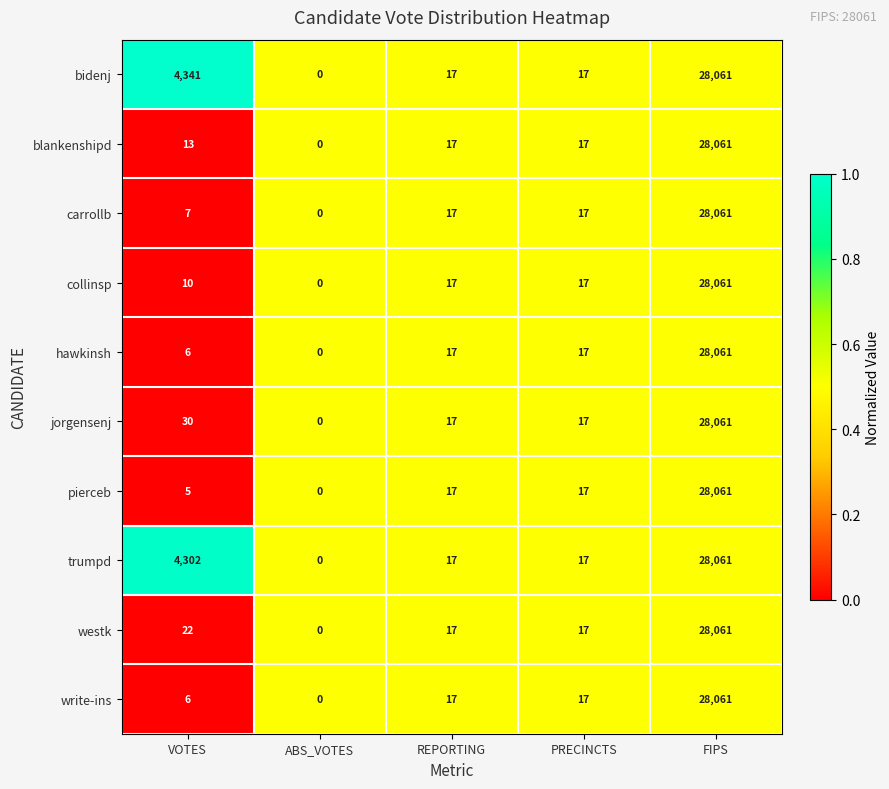

What is the difference between the second highest and second lowest values in the hawkinsh series?

11